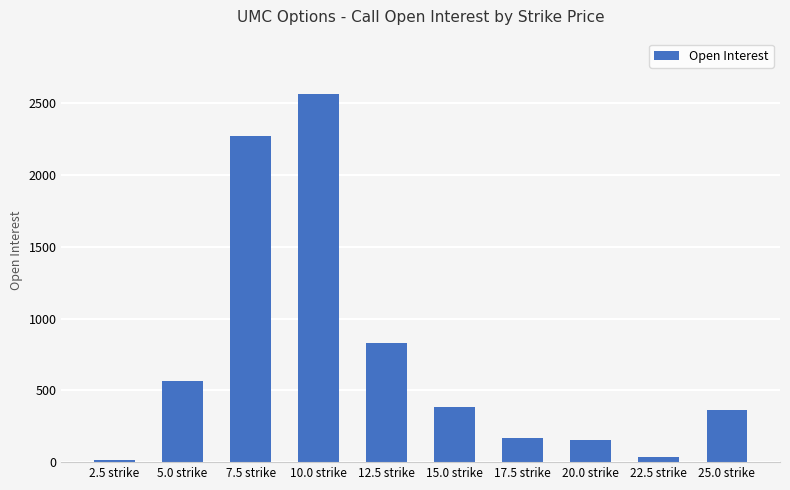

What is the change in value from 2.5 strike to 15.0 strike?

+367